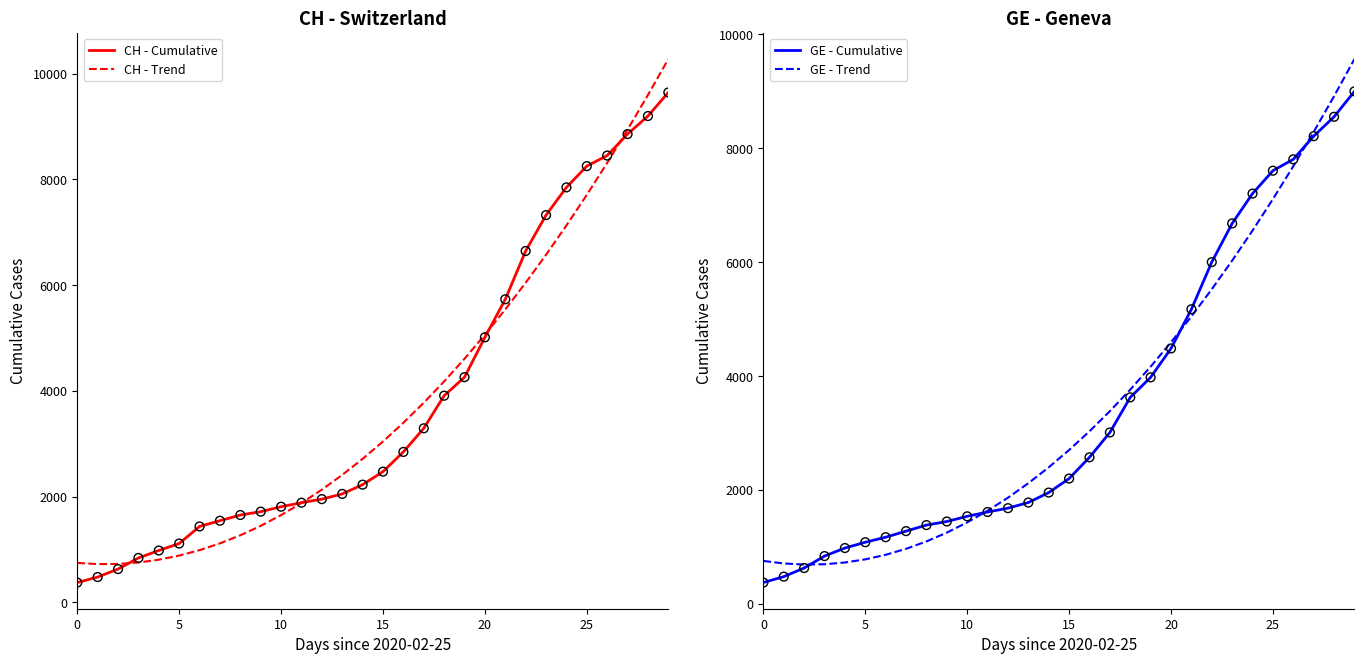

Which series has the largest total across all categories?

CH - Cumulative